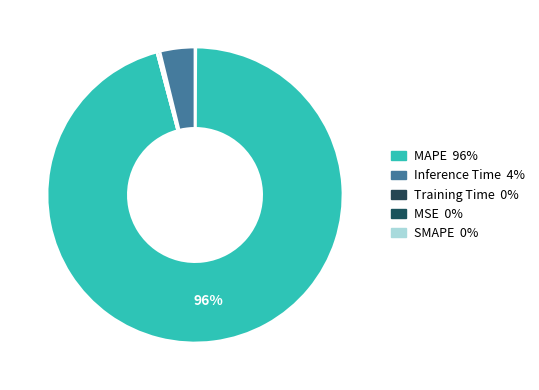

Which category has the biggest portion of the pie?

MAPE